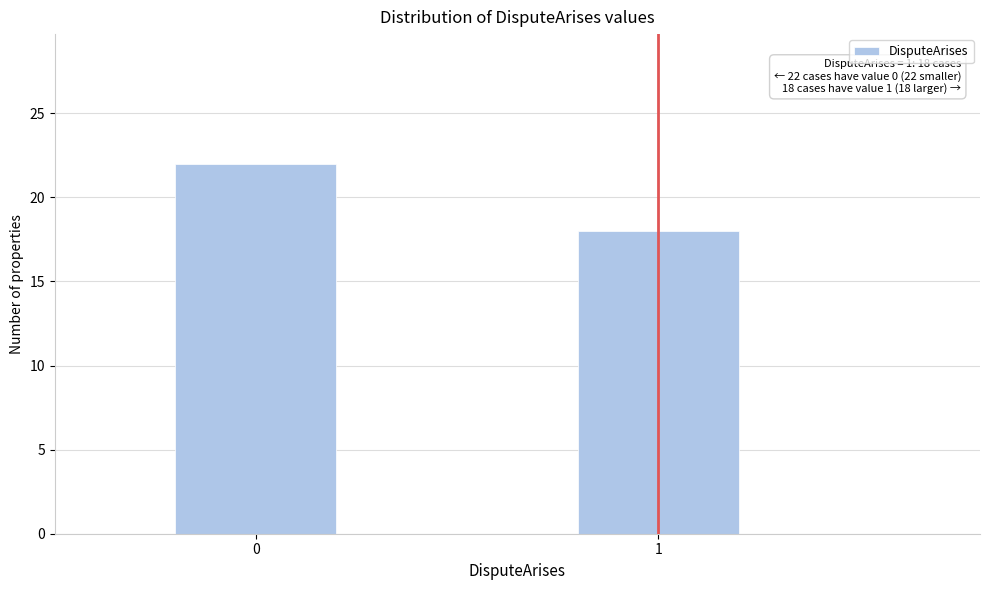

Reading left to right, what are all the values shown in this chart?

22	18